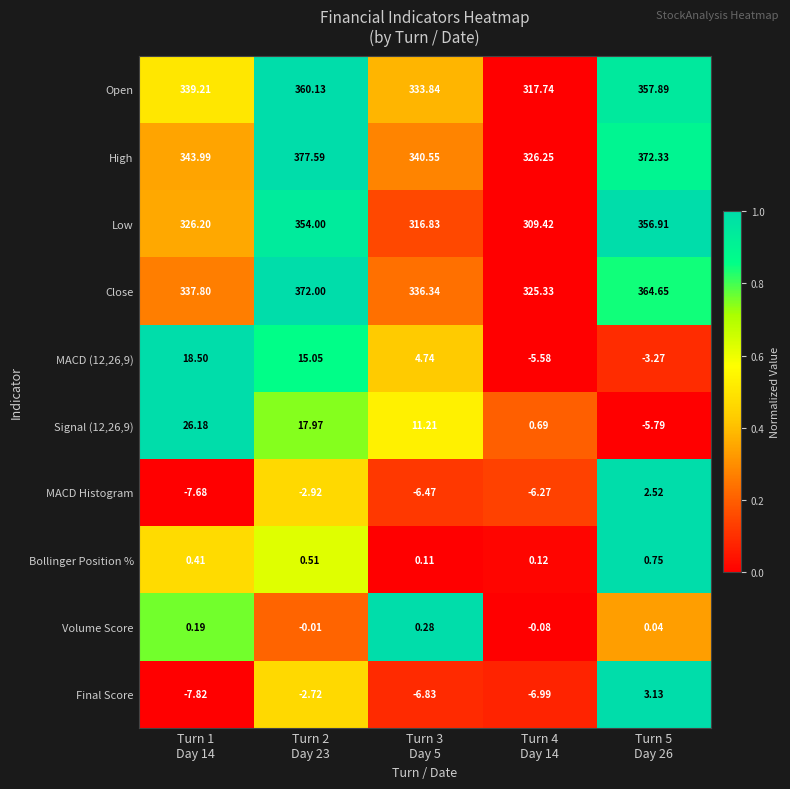

Which series has the widest spread of values?

High